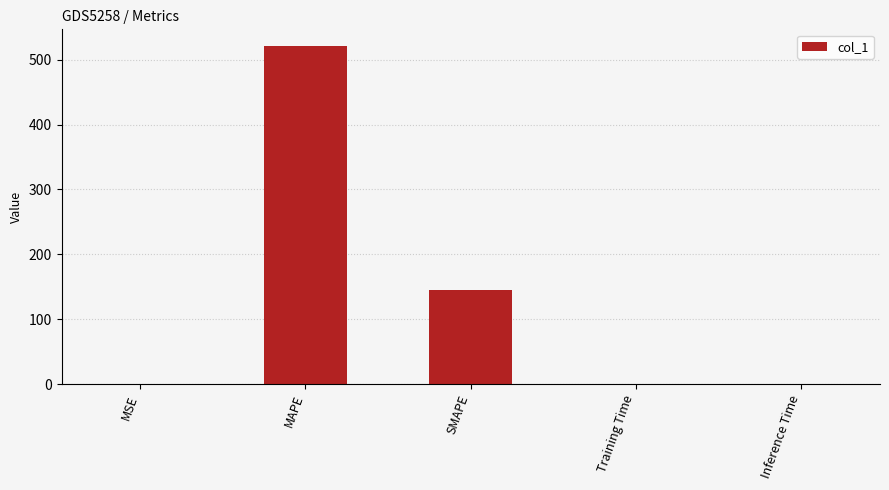

What is the sum of all values?

665.4